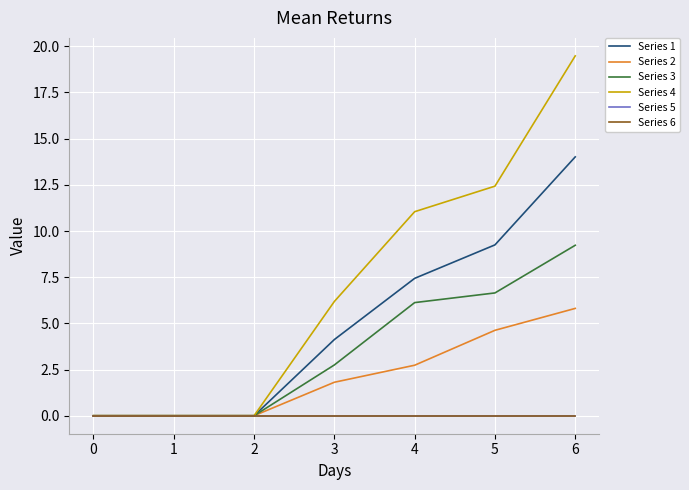

Is this an area chart (filled region under the line)?

No